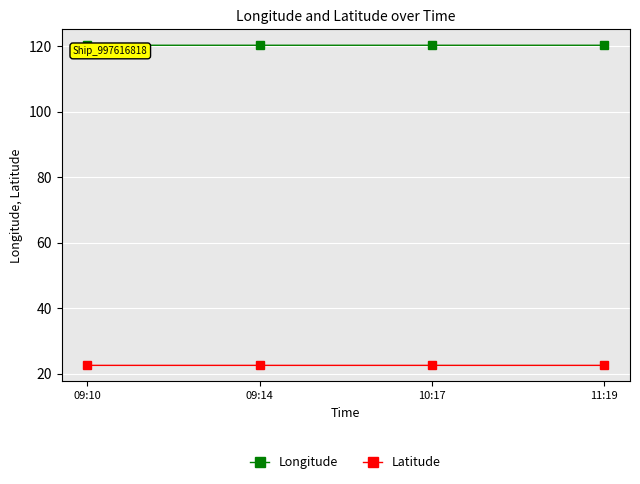

What is the spread (max minus min) of values at 10:17?

97.8